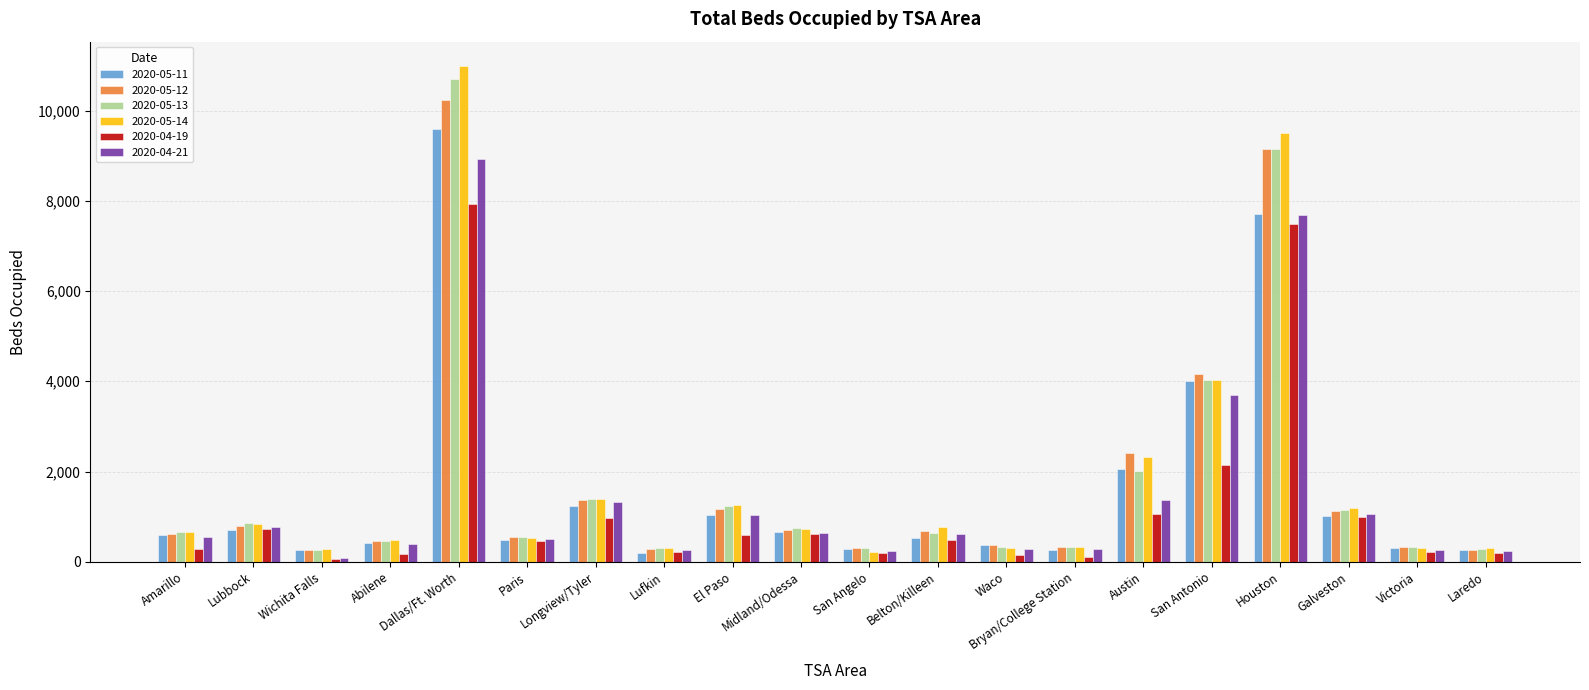

Which series has the largest range (max minus min)?

2020-05-14